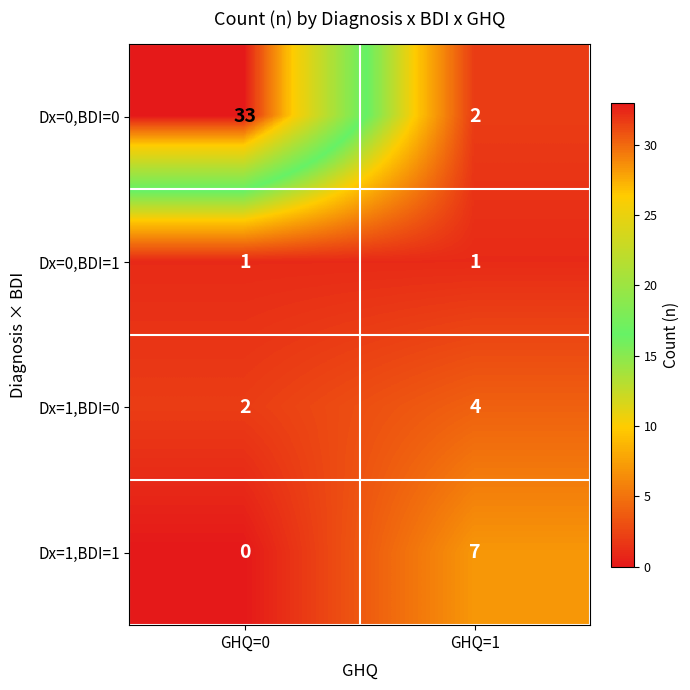

Is the value of Dx=1,BDI=0 at GHQ=1 greater than the value of Dx=0,BDI=1 at GHQ=0?

Yes